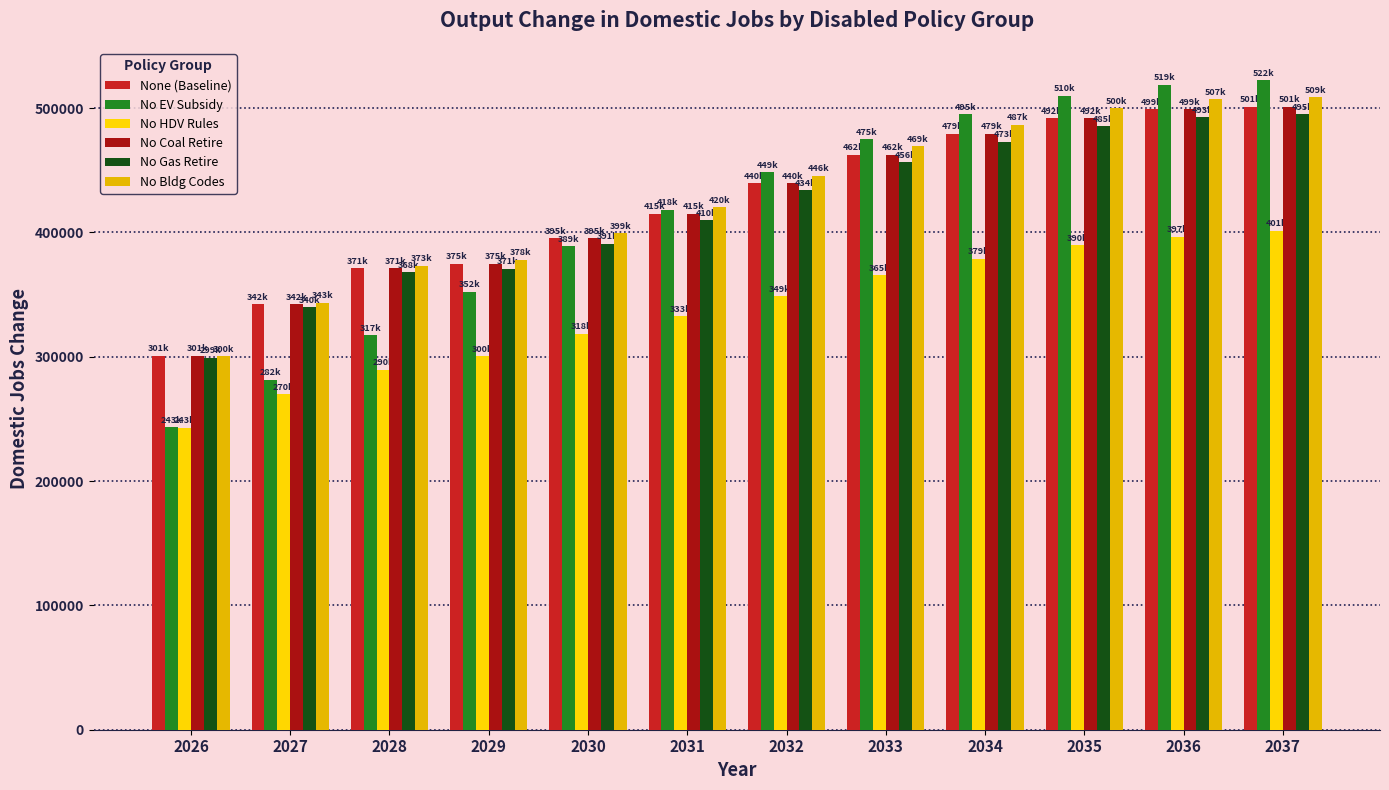

Reading left to right, list all the values displayed in this chart.

None (Baseline): 300808	342365	371051	374623	395104	414963	439604	462274	479319	491901	498940	500922
No EV Subsidy: 243222	281599	317270	352066	388968	418164	448517	474732	494985	509745	518640	522290
No HDV Rules: 242744	269799	289602	300259	318474	332535	348788	365351	378717	389531	396666	401303
No Coal Retire: 300818	342374	371057	374643	395113	414974	439614	462294	479329	491906	498945	500928
No Gas Retire: 299081	339895	367838	370777	390680	409930	434037	456261	472848	485326	492642	495122
No Bldg Codes: 300266	343383	373319	377960	399496	420145	445643	469099	486676	499713	507094	508597